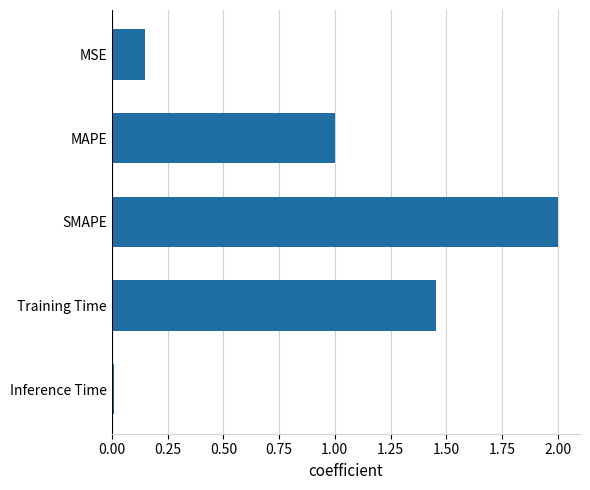

True or false: the data shows 1.0 at MAPE.

True